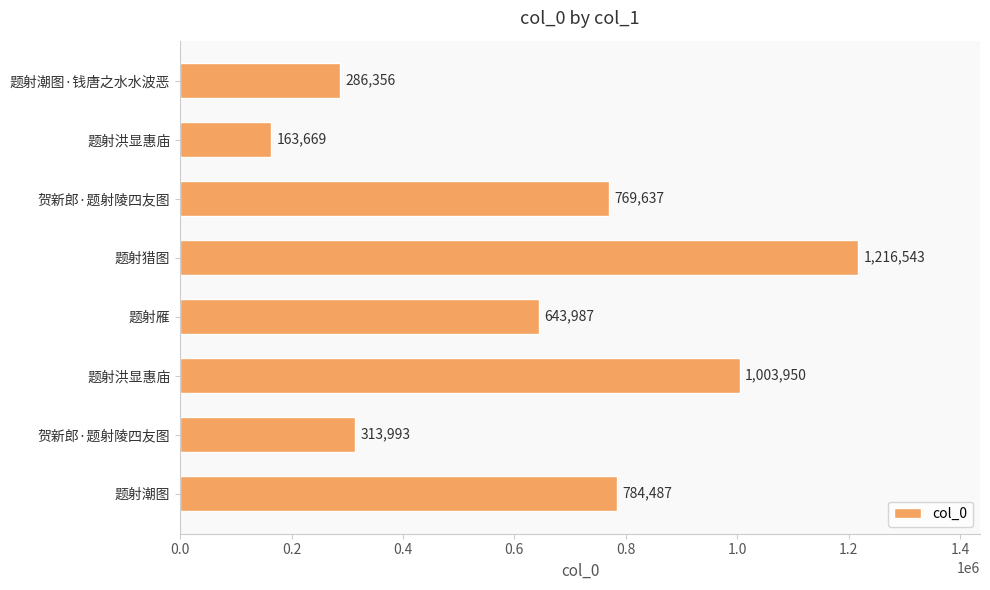

How many series are shown in this chart?

1